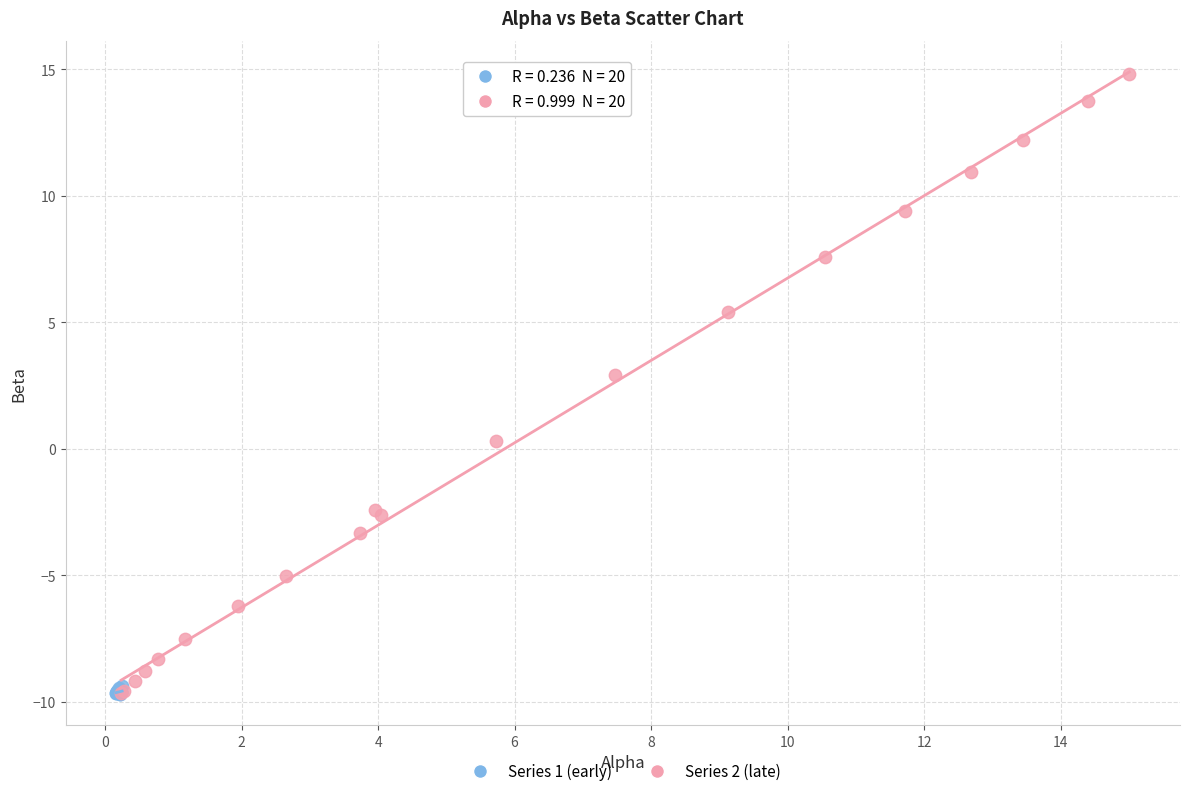

Which series has the widest spread of Y values?

Series 2 (late)